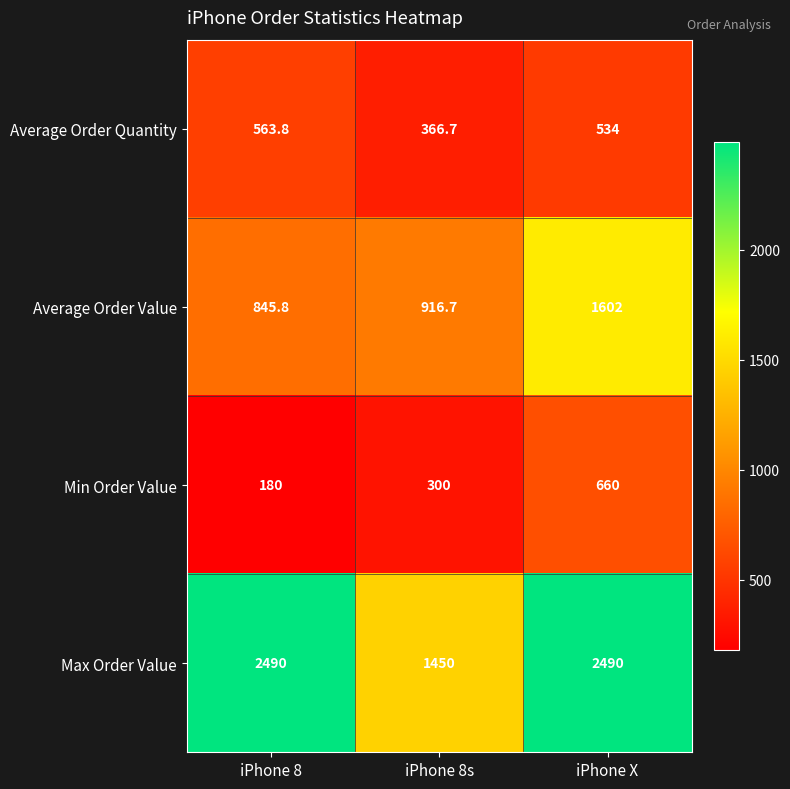

What is the average value of the Min Order Value series?

380.0